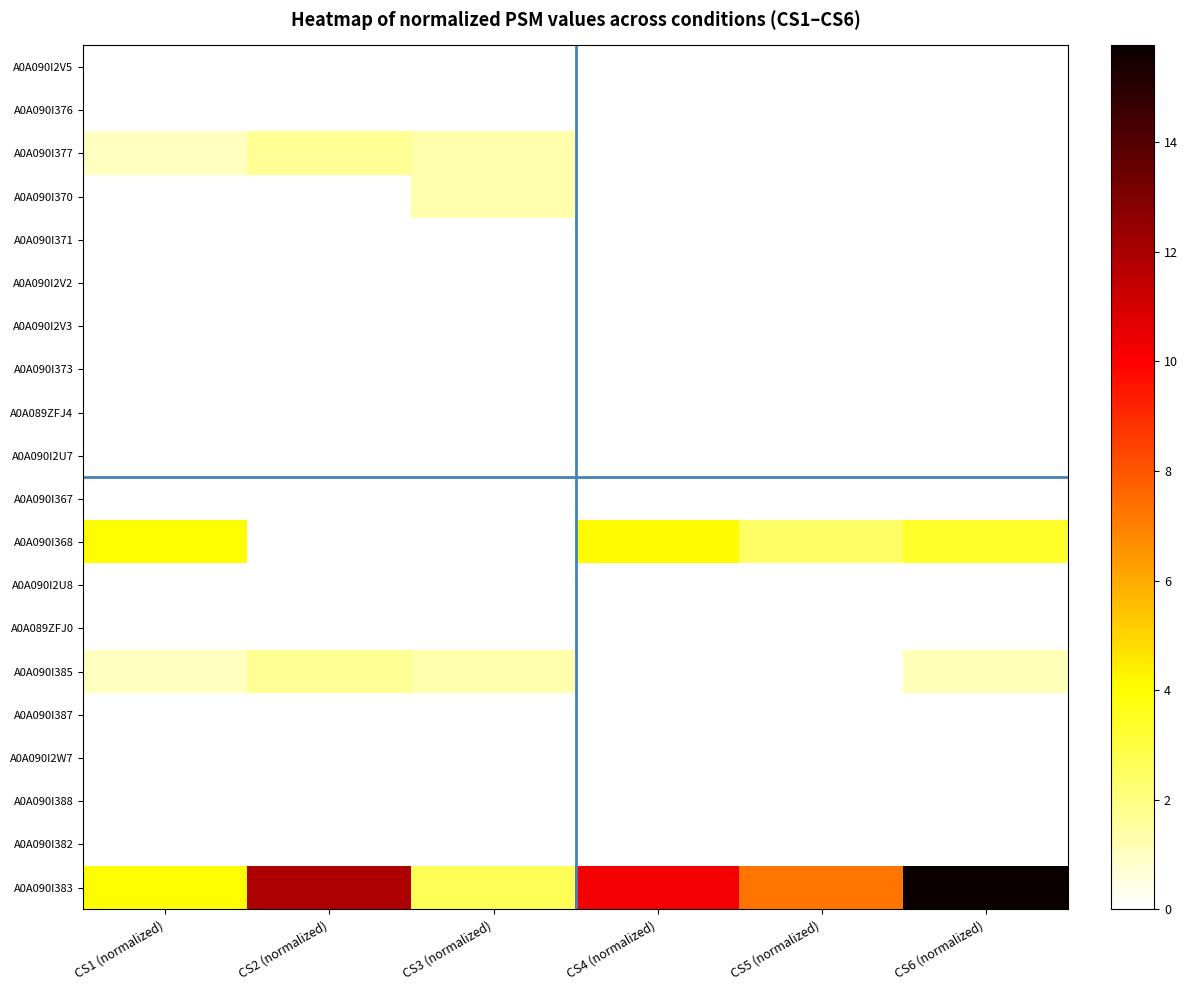

Reading left to right, transcribe all the data shown in this chart.

A0A090I2V5: CS1 (normalized)=0.0	CS2 (normalized)=0.0	CS3 (normalized)=0.0	CS4 (normalized)=0.0	CS5 (normalized)=0.0	CS6 (normalized)=0.0
A0A090I376: CS1 (normalized)=0.0	CS2 (normalized)=0.0	CS3 (normalized)=0.0	CS4 (normalized)=0.0	CS5 (normalized)=0.0	CS6 (normalized)=0.0
A0A090I377: CS1 (normalized)=1.0	CS2 (normalized)=1.7	CS3 (normalized)=1.3	CS4 (normalized)=0.0	CS5 (normalized)=0.0	CS6 (normalized)=0.0
A0A090I370: CS1 (normalized)=0.0	CS2 (normalized)=0.0	CS3 (normalized)=1.3	CS4 (normalized)=0.0	CS5 (normalized)=0.0	CS6 (normalized)=0.0
A0A090I371: CS1 (normalized)=0.0	CS2 (normalized)=0.0	CS3 (normalized)=0.0	CS4 (normalized)=0.0	CS5 (normalized)=0.0	CS6 (normalized)=0.0
A0A090I2V2: CS1 (normalized)=0.0	CS2 (normalized)=0.0	CS3 (normalized)=0.0	CS4 (normalized)=0.0	CS5 (normalized)=0.0	CS6 (normalized)=0.0
A0A090I2V3: CS1 (normalized)=0.0	CS2 (normalized)=0.0	CS3 (normalized)=0.0	CS4 (normalized)=0.0	CS5 (normalized)=0.0	CS6 (normalized)=0.0
A0A090I373: CS1 (normalized)=0.0	CS2 (normalized)=0.0	CS3 (normalized)=0.0	CS4 (normalized)=0.0	CS5 (normalized)=0.0	CS6 (normalized)=0.0
A0A089ZFJ4: CS1 (normalized)=0.0	CS2 (normalized)=0.0	CS3 (normalized)=0.0	CS4 (normalized)=0.0	CS5 (normalized)=0.0	CS6 (normalized)=0.0
A0A090I2U7: CS1 (normalized)=0.0	CS2 (normalized)=0.0	CS3 (normalized)=0.0	CS4 (normalized)=0.0	CS5 (normalized)=0.0	CS6 (normalized)=0.0
A0A090I367: CS1 (normalized)=0.0	CS2 (normalized)=0.0	CS3 (normalized)=0.0	CS4 (normalized)=0.0	CS5 (normalized)=0.0	CS6 (normalized)=0.0
A0A090I368: CS1 (normalized)=4.1	CS2 (normalized)=0.0	CS3 (normalized)=0.0	CS4 (normalized)=4.1	CS5 (normalized)=2.4	CS6 (normalized)=3.4
A0A090I2U8: CS1 (normalized)=0.0	CS2 (normalized)=0.0	CS3 (normalized)=0.0	CS4 (normalized)=0.0	CS5 (normalized)=0.0	CS6 (normalized)=0.0
A0A089ZFJ0: CS1 (normalized)=0.0	CS2 (normalized)=0.0	CS3 (normalized)=0.0	CS4 (normalized)=0.0	CS5 (normalized)=0.0	CS6 (normalized)=0.0
A0A090I385: CS1 (normalized)=1.0	CS2 (normalized)=1.7	CS3 (normalized)=1.3	CS4 (normalized)=0.0	CS5 (normalized)=0.0	CS6 (normalized)=1.1
A0A090I387: CS1 (normalized)=0.0	CS2 (normalized)=0.0	CS3 (normalized)=0.0	CS4 (normalized)=0.0	CS5 (normalized)=0.0	CS6 (normalized)=0.0
A0A090I2W7: CS1 (normalized)=0.0	CS2 (normalized)=0.0	CS3 (normalized)=0.0	CS4 (normalized)=0.0	CS5 (normalized)=0.0	CS6 (normalized)=0.0
A0A090I388: CS1 (normalized)=0.0	CS2 (normalized)=0.0	CS3 (normalized)=0.0	CS4 (normalized)=0.0	CS5 (normalized)=0.0	CS6 (normalized)=0.0
A0A090I382: CS1 (normalized)=0.0	CS2 (normalized)=0.0	CS3 (normalized)=0.0	CS4 (normalized)=0.0	CS5 (normalized)=0.0	CS6 (normalized)=0.0
A0A090I383: CS1 (normalized)=4.1	CS2 (normalized)=11.9	CS3 (normalized)=2.7	CS4 (normalized)=10.3	CS5 (normalized)=7.3	CS6 (normalized)=15.8